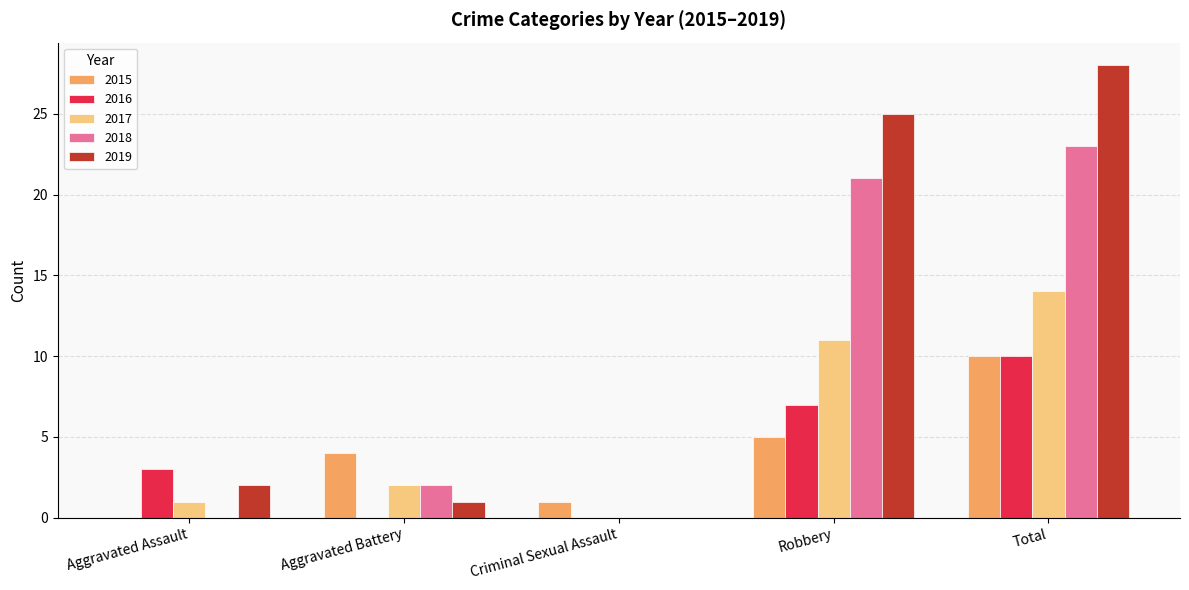

How many groups of bars are there?

5